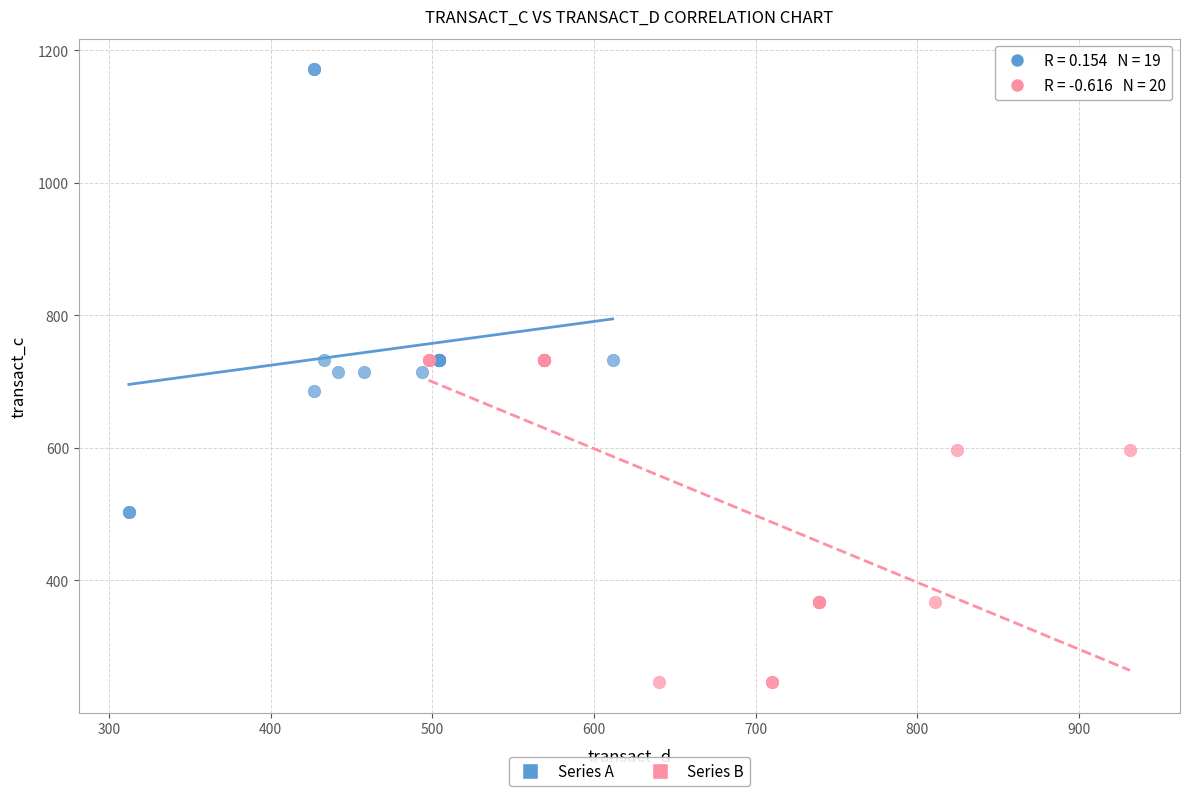

Which series has the widest spread of Y values?

Series A